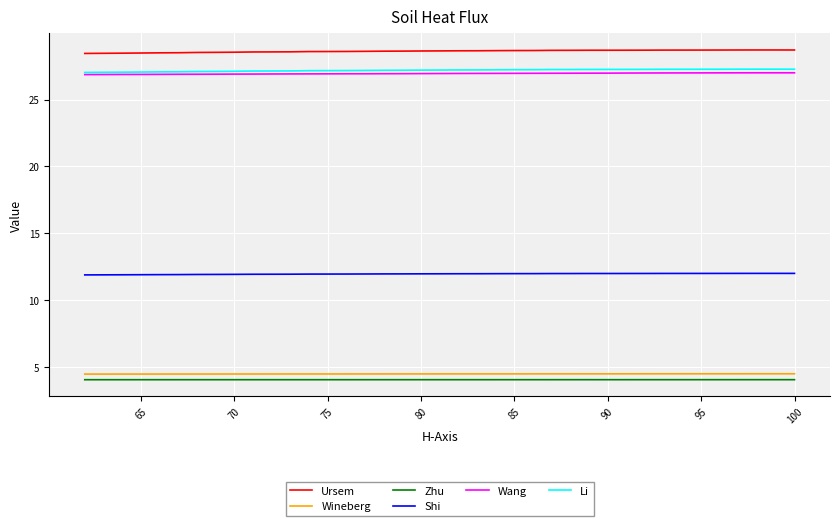

Which series has the largest total across all categories?

Ursem